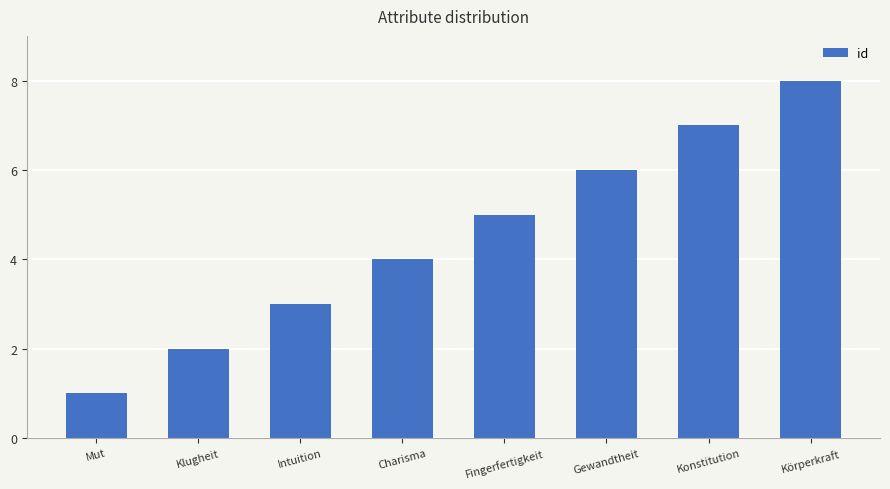

Count the number of categories in the chart.

8